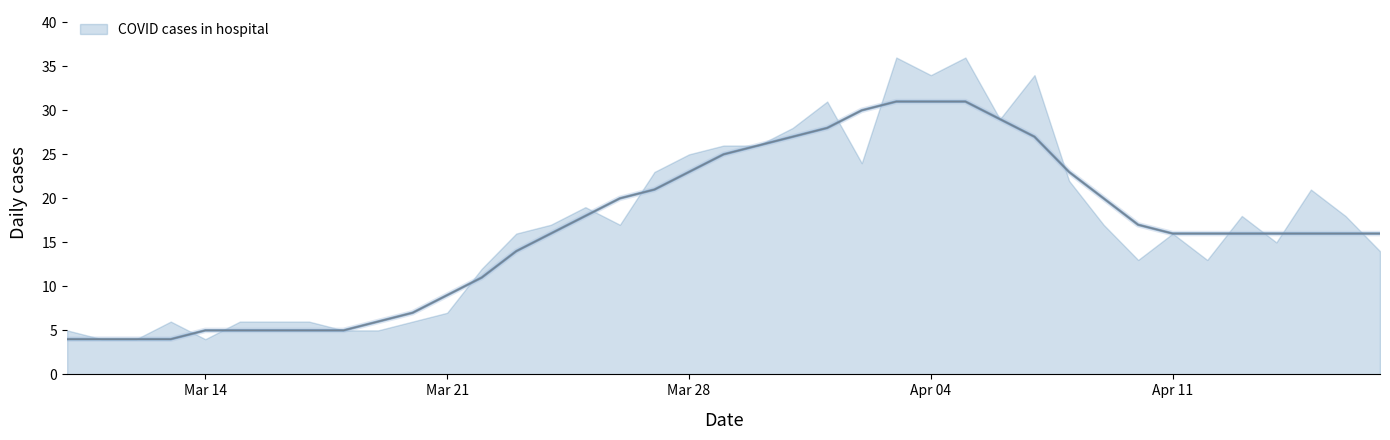

True or false: the data shows 6 at 7.

True